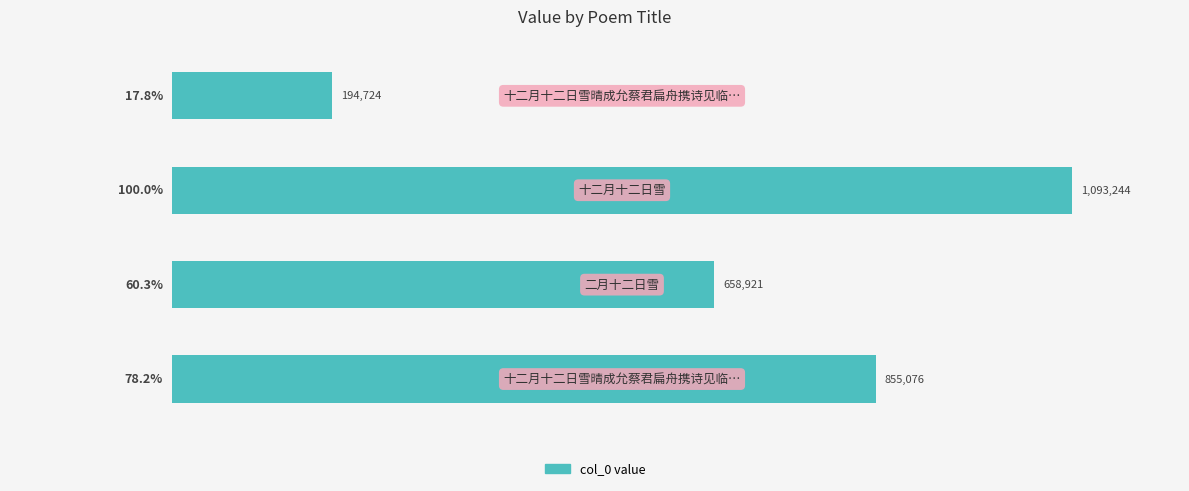

What is the maximum value shown in the chart?

1093244